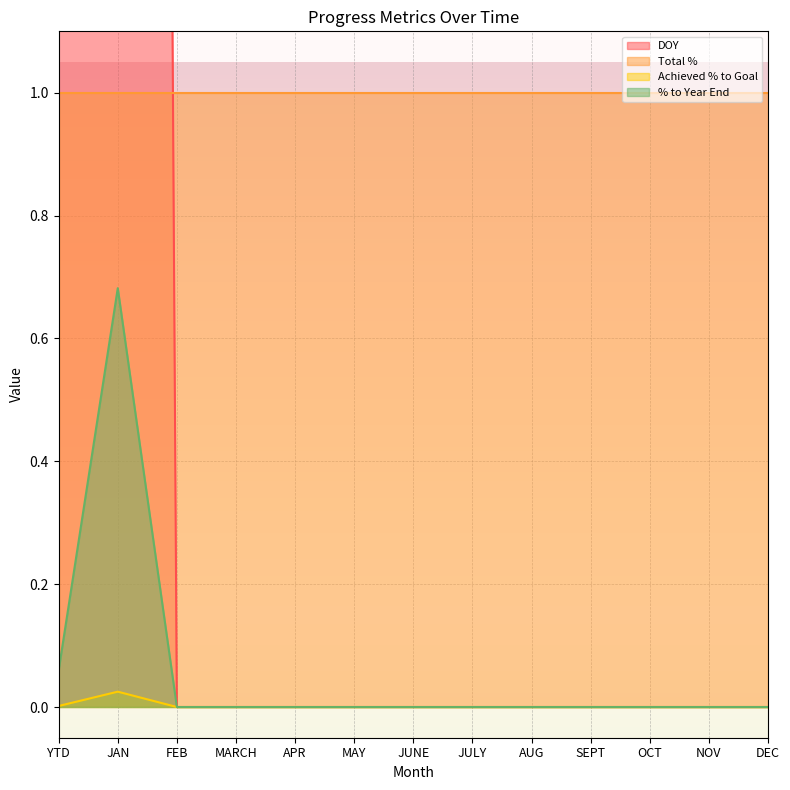

Is the value of % to Year End at JAN greater than the value of Achieved % to Goal at MARCH?

Yes